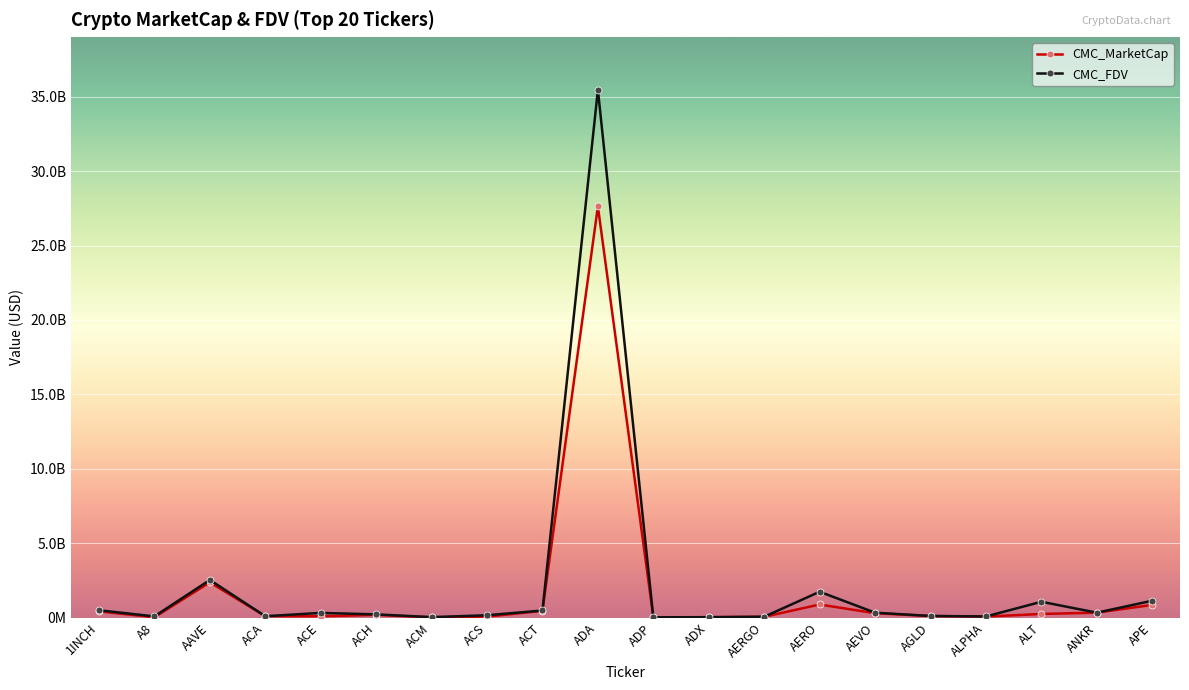

Which category has the highest value across all series?

ADA